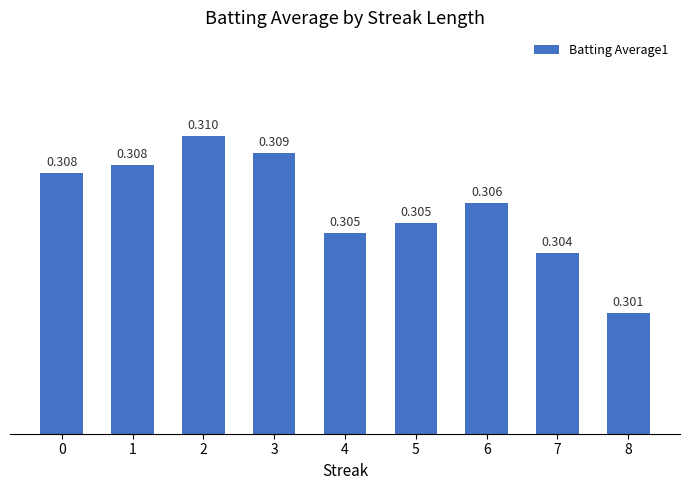

Between 6 and 3, which is larger?

3